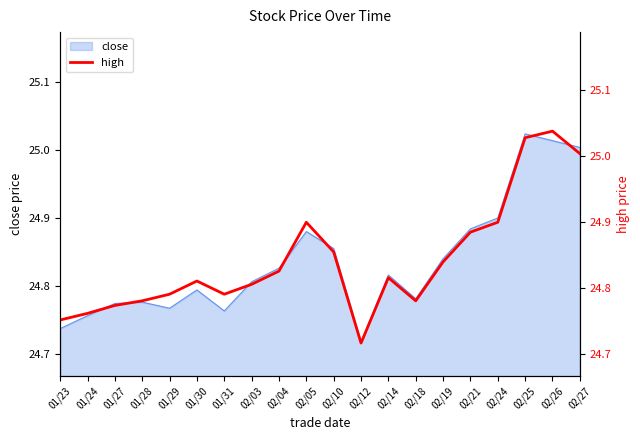

Reading right to left, transcribe all the data shown in this chart.

02/27=25.0	02/26=25.0	02/25=25.0	02/24=24.9	02/21=24.9	02/19=24.8	02/18=24.8	02/14=24.8	02/12=24.7	02/10=24.9	02/05=24.9	02/04=24.8	02/03=24.8	01/31=24.8	01/30=24.8	01/29=24.8	01/28=24.8	01/27=24.8	01/24=24.8	01/23=24.8